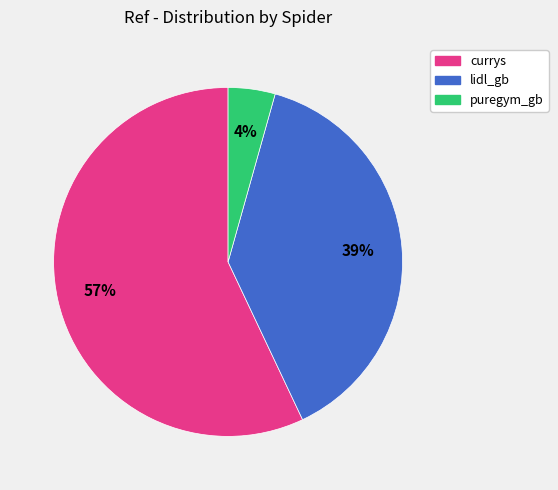

True or false: currys accounts for 46% of the total.

False